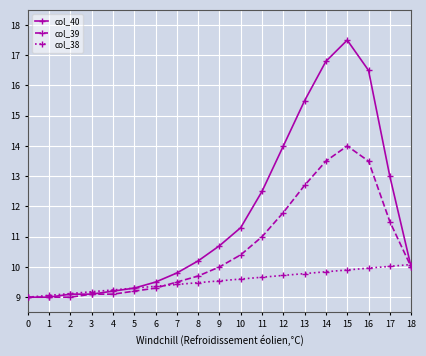

Is it true that col_38 equals 12.7 at 6?

False